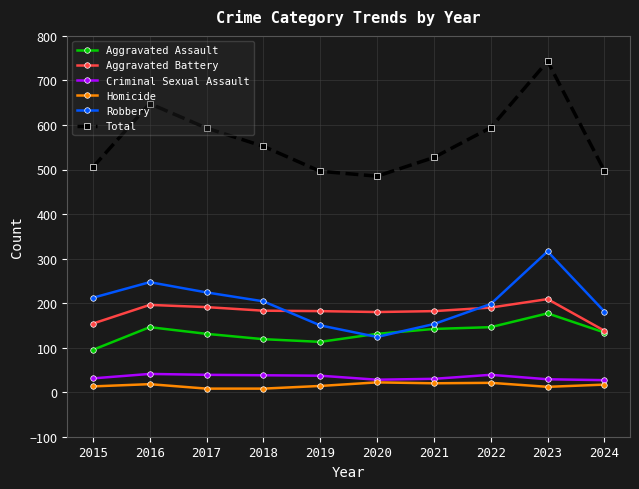

Count the number of categories in the chart.

10